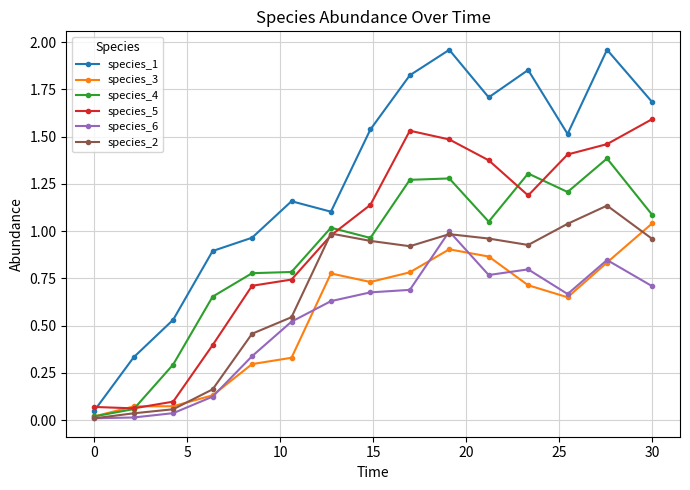

Which series has the largest total across all categories?

species_1